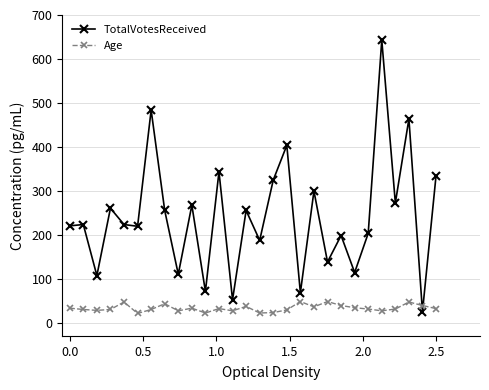

What is the difference between the second highest and minimum values in the TotalVotesReceived series?

458